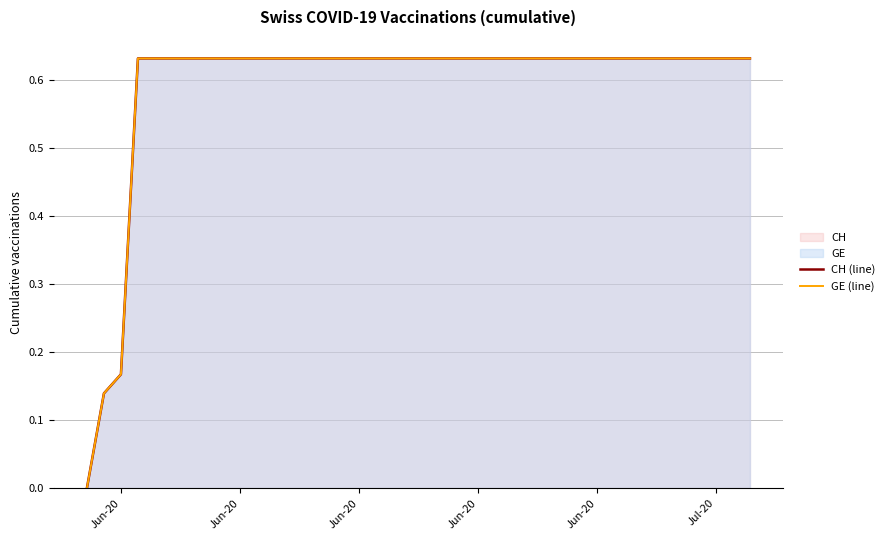

Is the value of GE (line) at 14 greater than the value of CH (line) at 24?

No